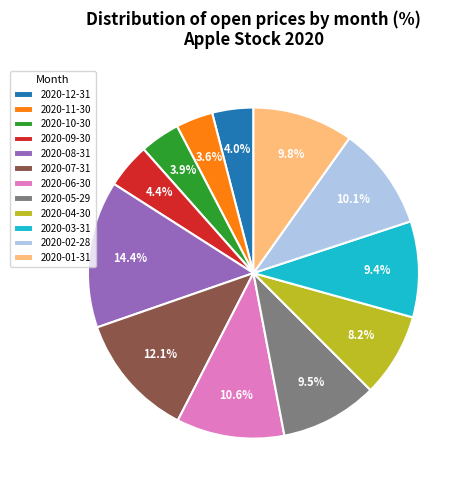

Which has a higher value, 2020-07-31 or 2020-10-30?

2020-07-31